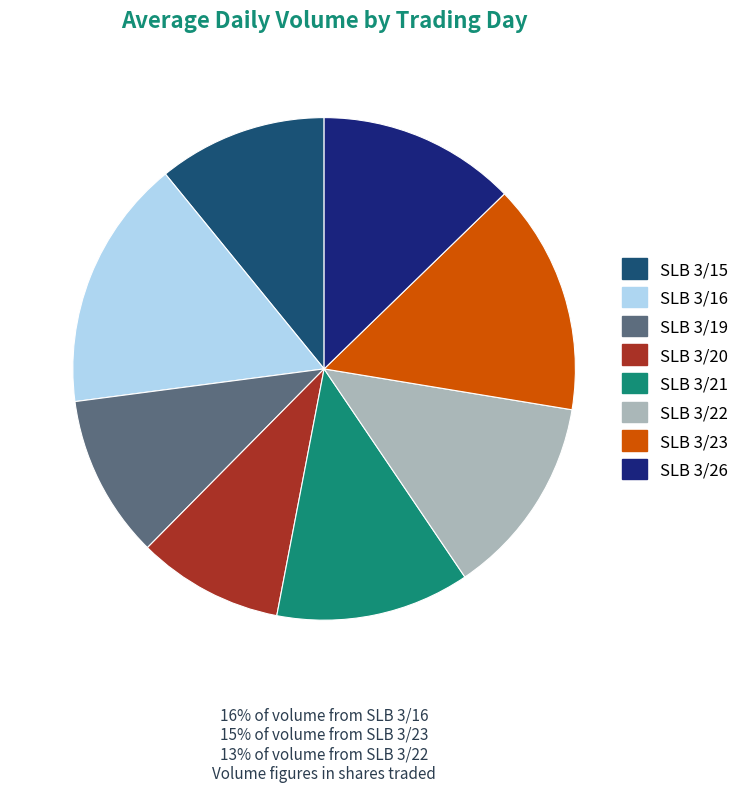

True or false: SLB 3/16 accounts for 16% of the total.

True